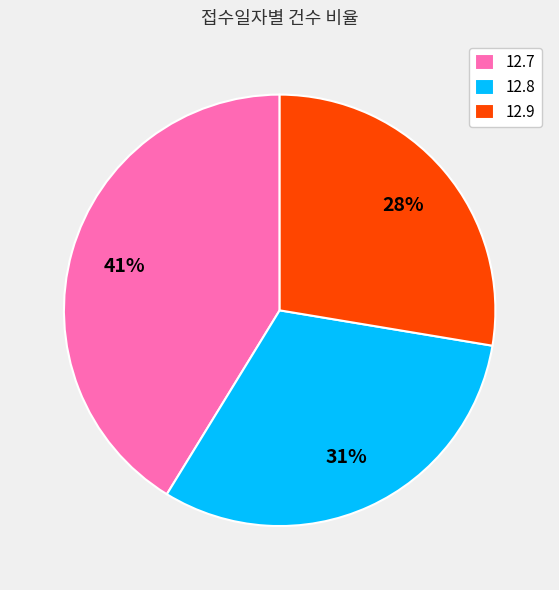

To the nearest percent, what percentage of the pie is 12.7?

41%